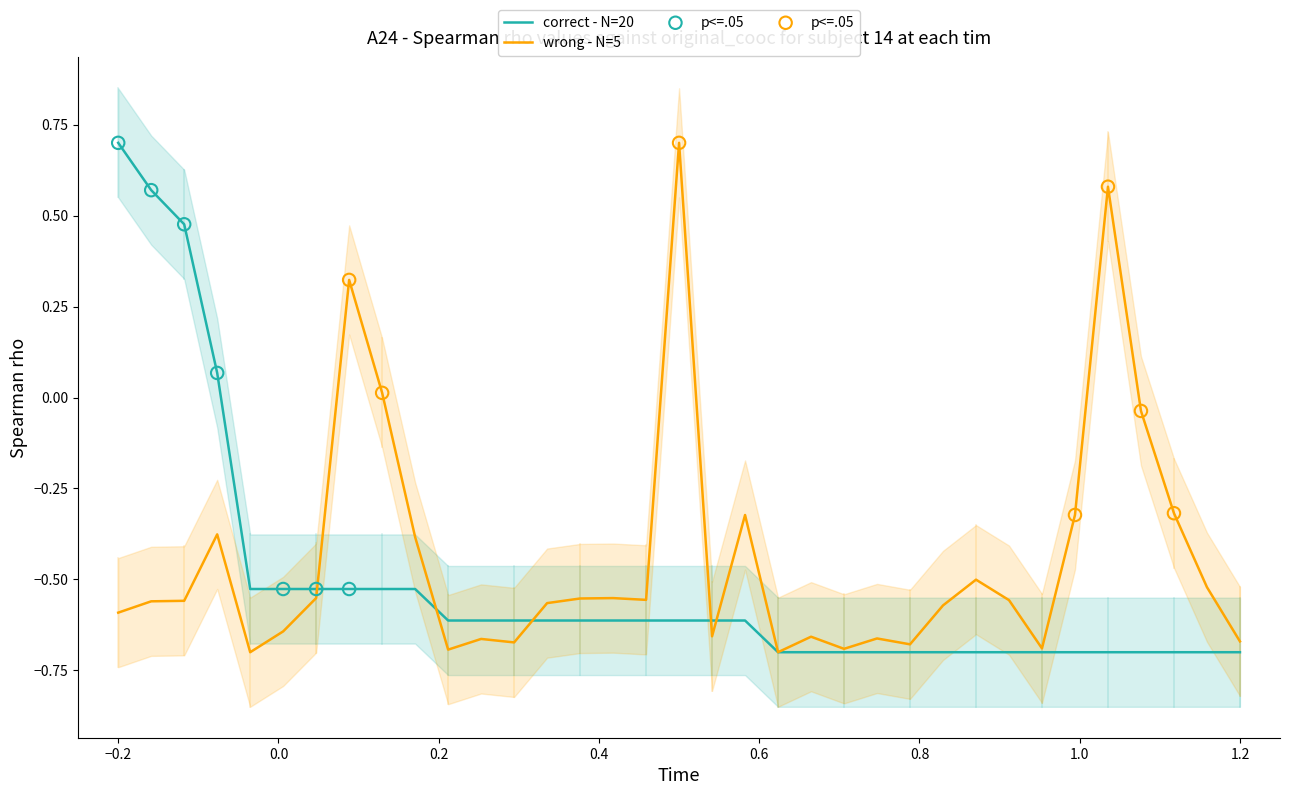

Which series has the largest Y range (max minus min)?

widths